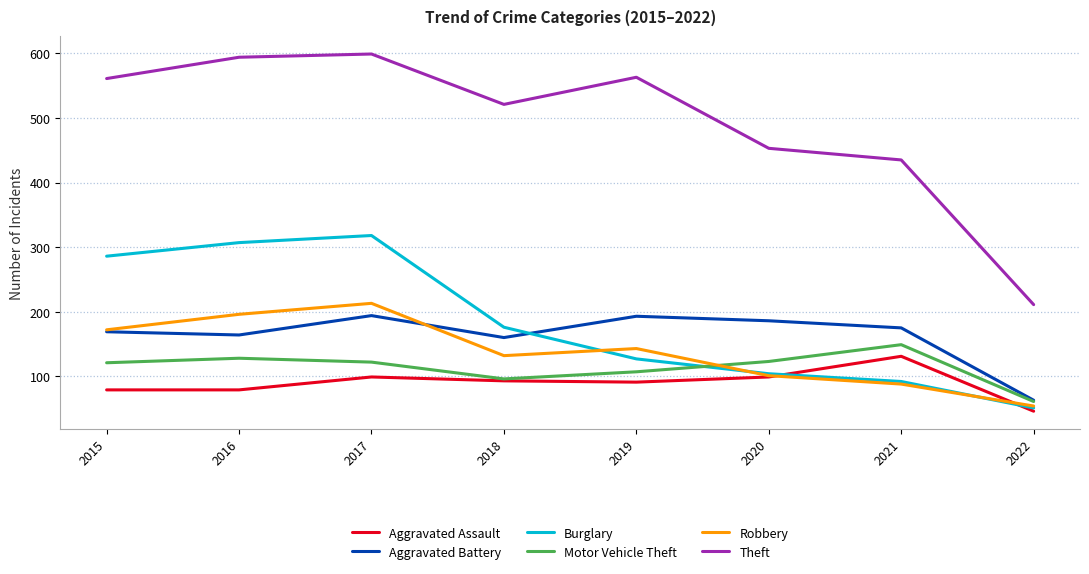

Which category has the lowest value in the Aggravated Assault series?

2022